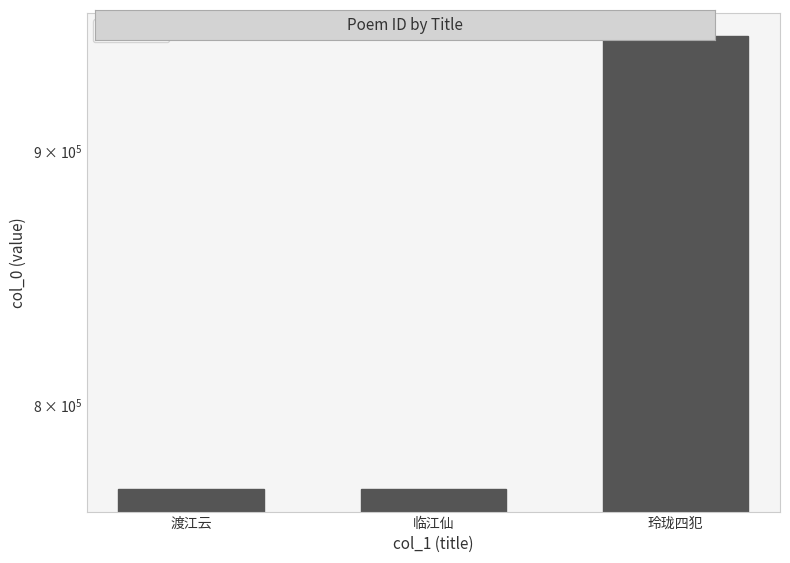

Are the bars grouped side by side (vs. stacked)?

No